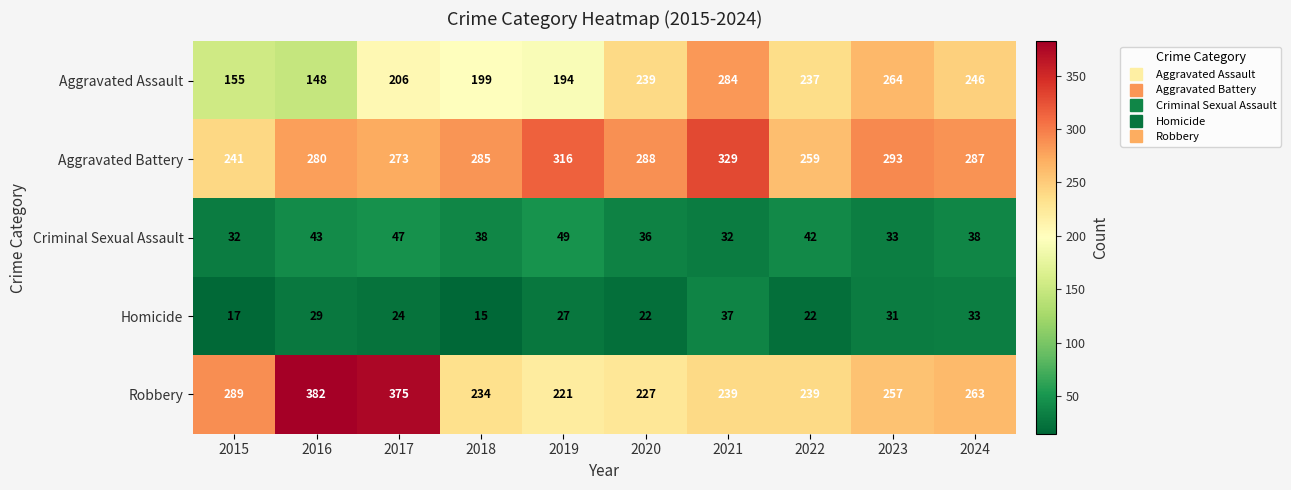

What value does the Homicide series have at 2022?

22